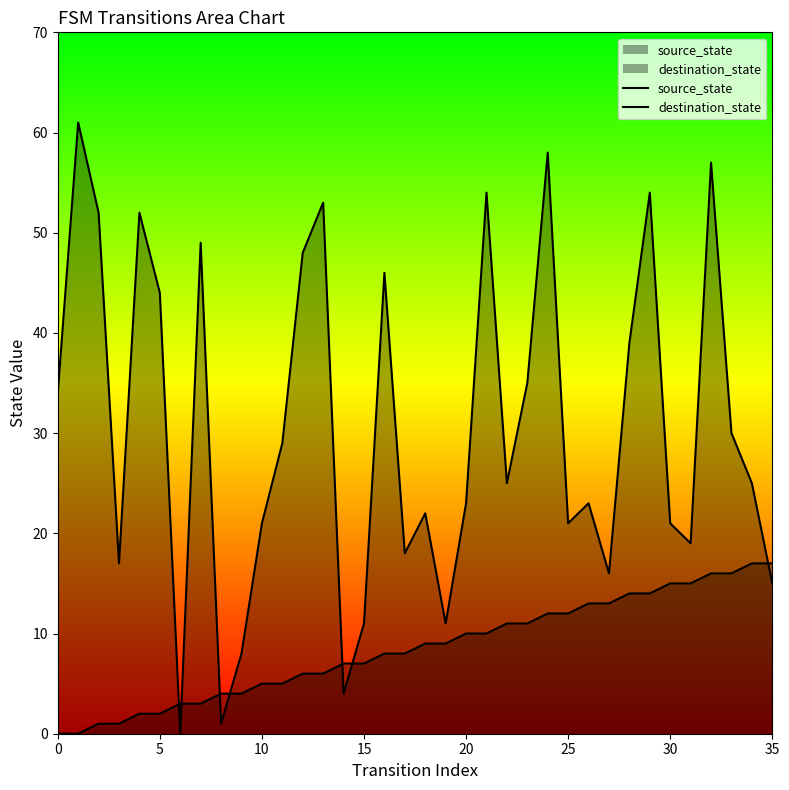

Reading left to right, extract all data points from this chart.

source_state: 0	0	1	1	2	2	3	3	4	4	5	5	6	6	7	7	8	8	9	9	10	10	11	11	12	12	13	13	14	14	15	15	16	16	17	17
destination_state: 34	61	52	17	52	44	0	49	1	8	21	29	48	53	4	11	46	18	22	11	23	54	25	35	58	21	23	16	39	54	21	19	57	30	25	15